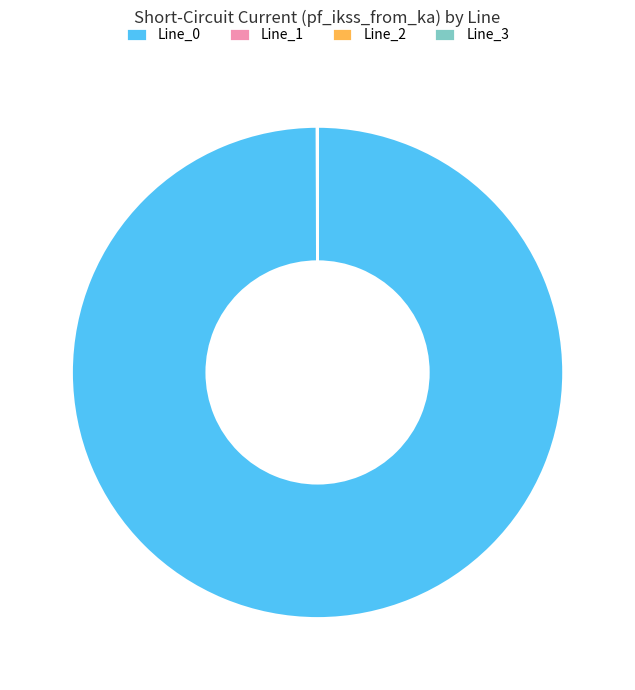

Is Line_0 the majority of the pie?

Yes